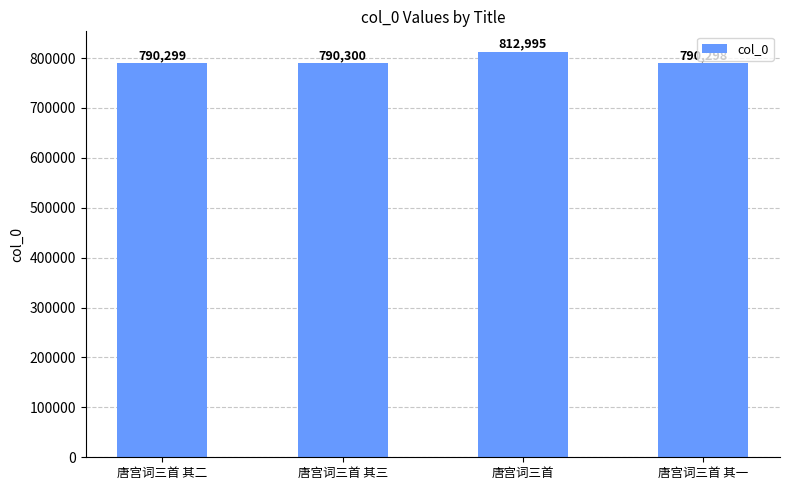

What is the label of the 1st bar from the left?

唐宫词三首 其二